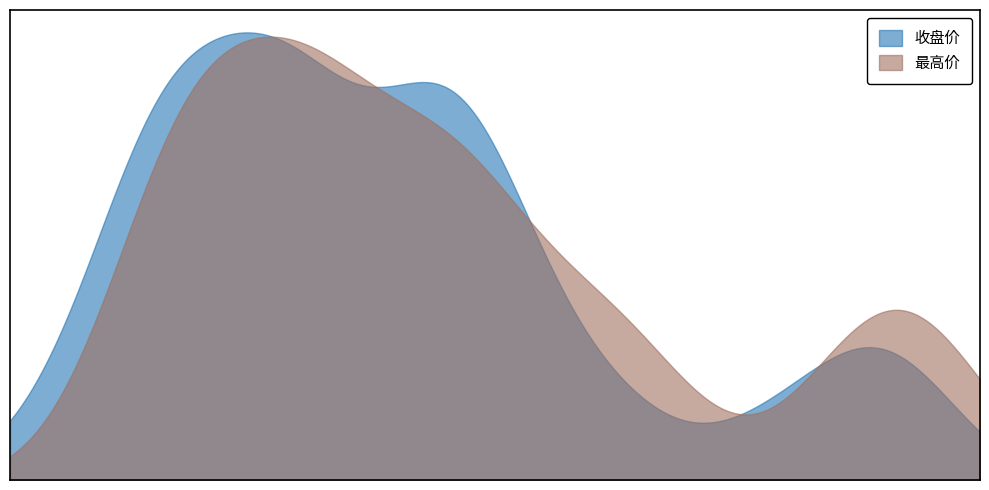

What is the label of the 6th point from the left?

5